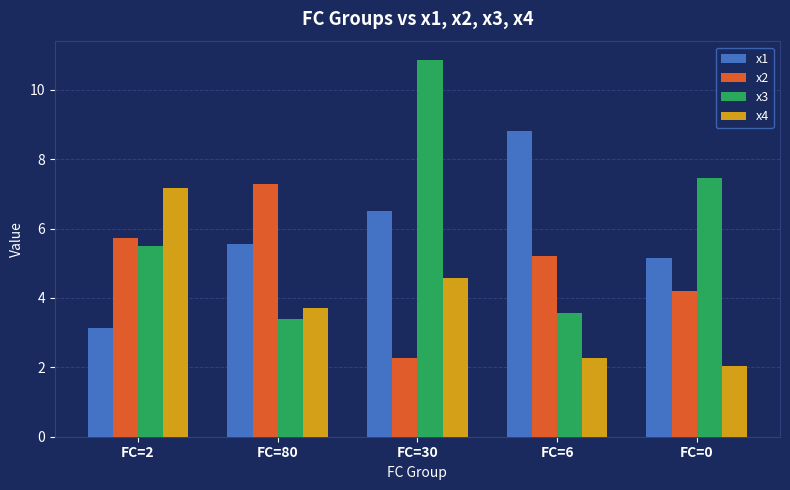

Where is x1 nearest to the value 5?

FC=0